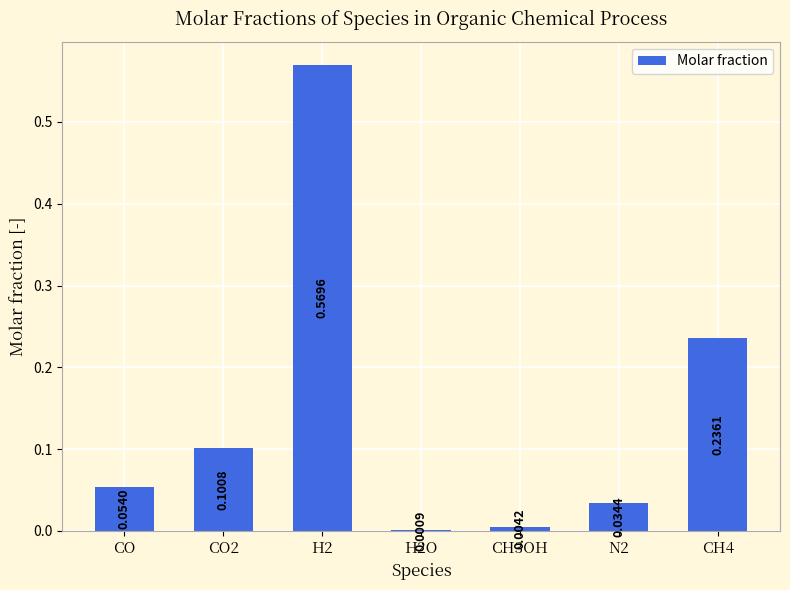

Are the bars grouped side by side (vs. stacked)?

No